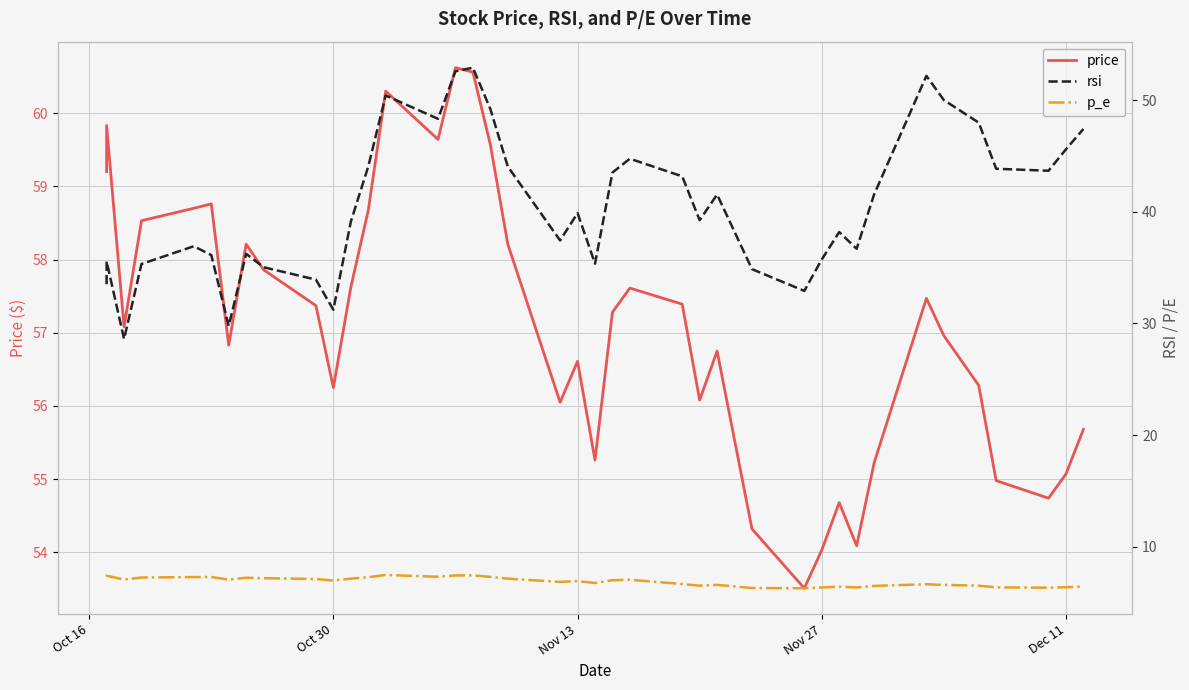

What is the value of the rsi point at the 23rd from the left?

43.5